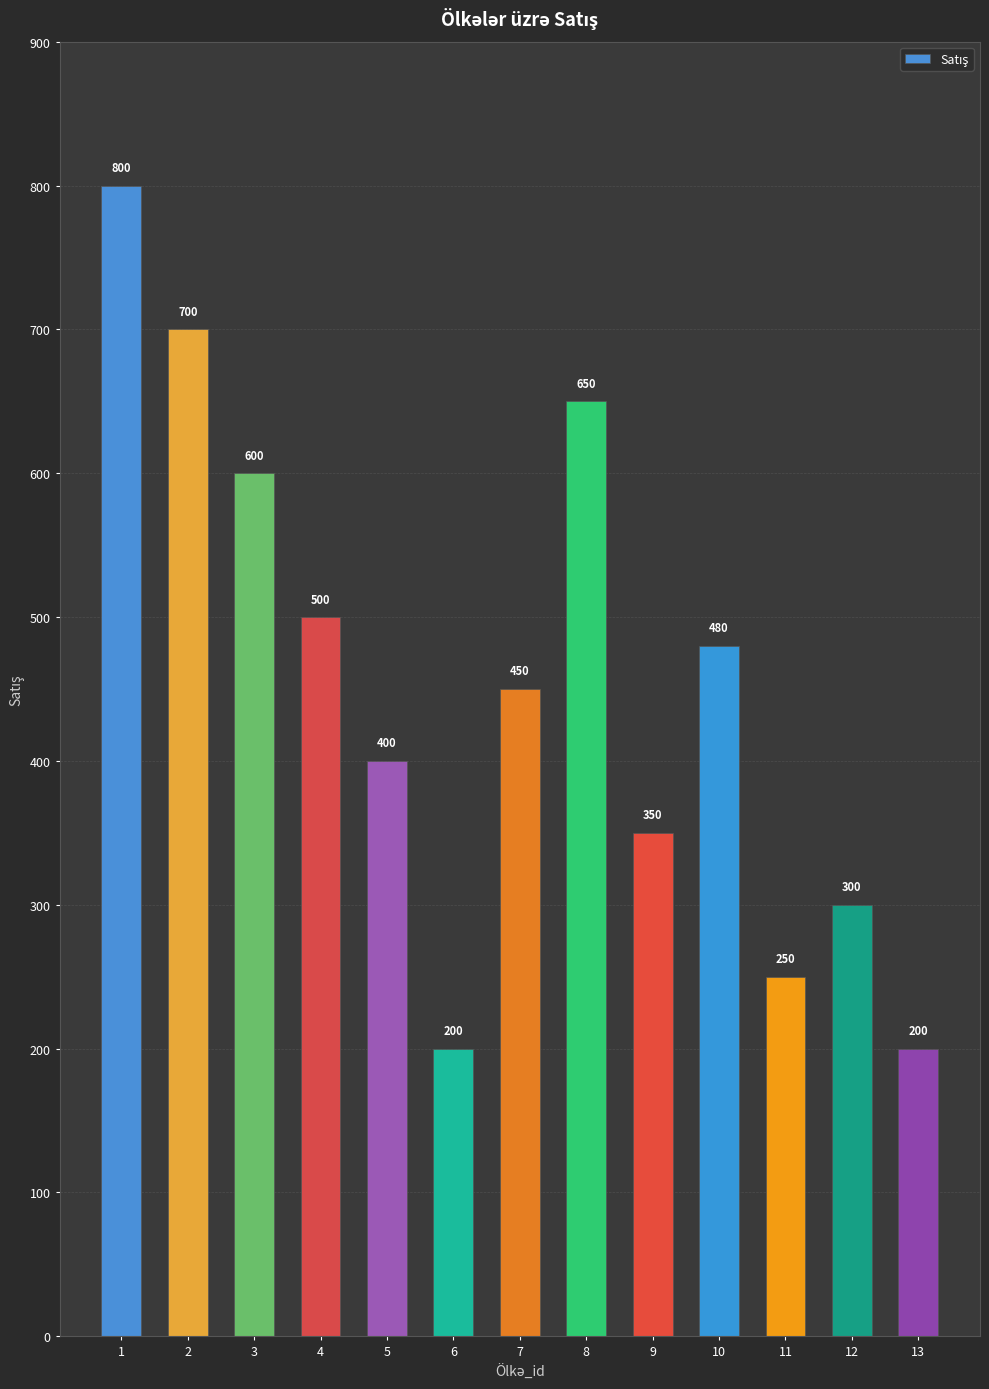

Reading right to left, extract all data points from this chart.

13=200	12=300	11=250	10=480	9=350	8=650	7=450	6=200	5=400	4=500	3=600	2=700	1=800